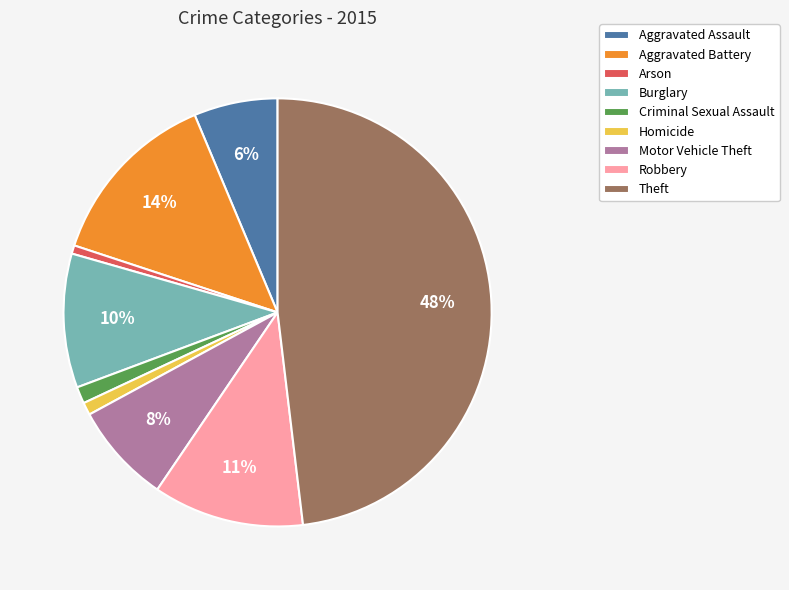

Is it true that Aggravated Assault is 1% of the pie?

False